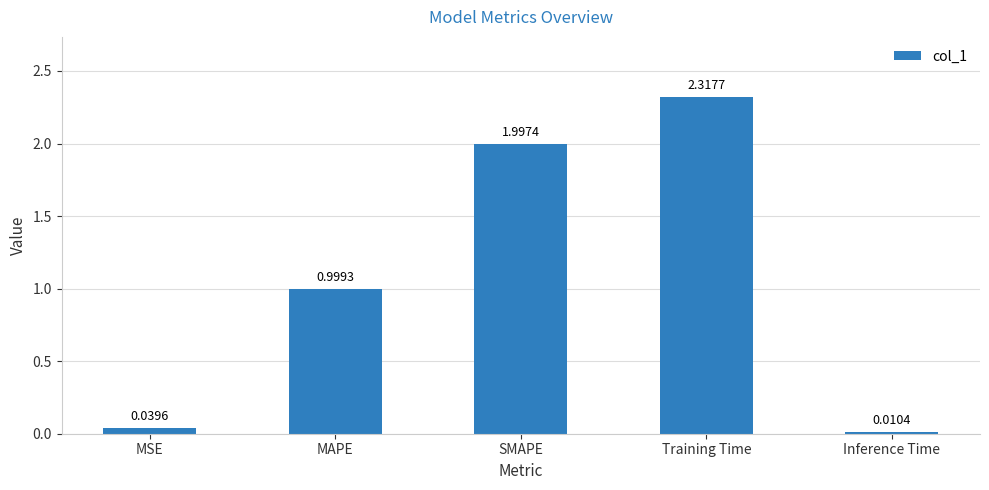

What is the change in value from MAPE to Training Time?

+1.3